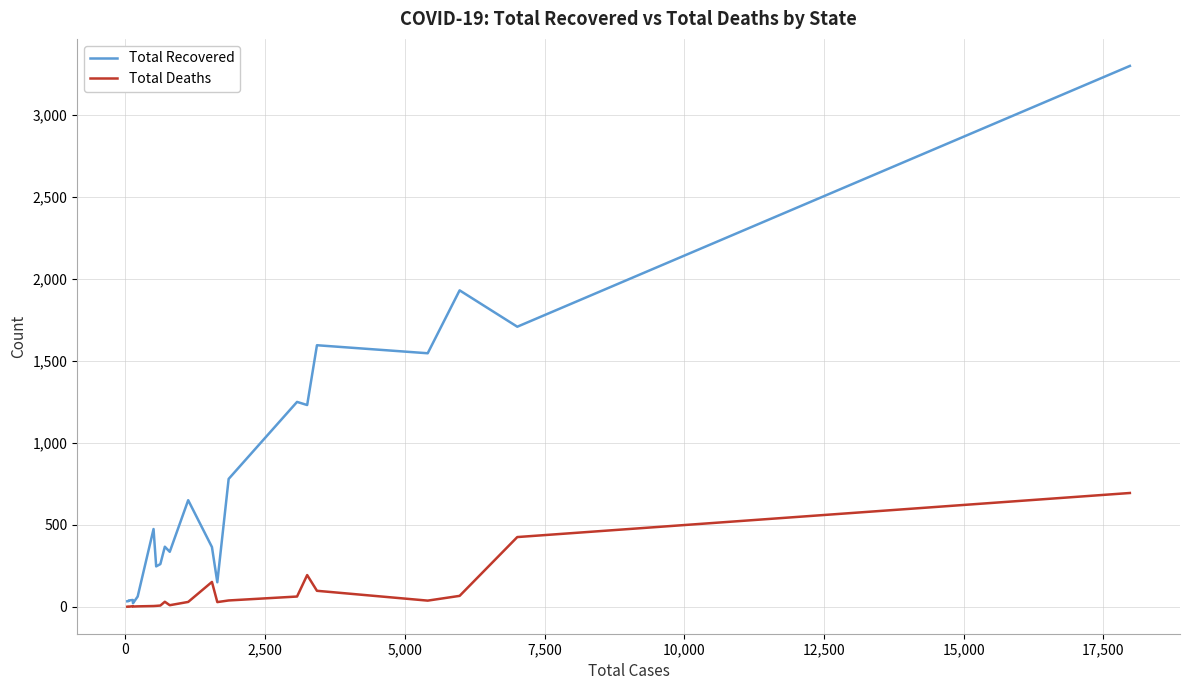

What is the maximum value for Total Deaths?

694